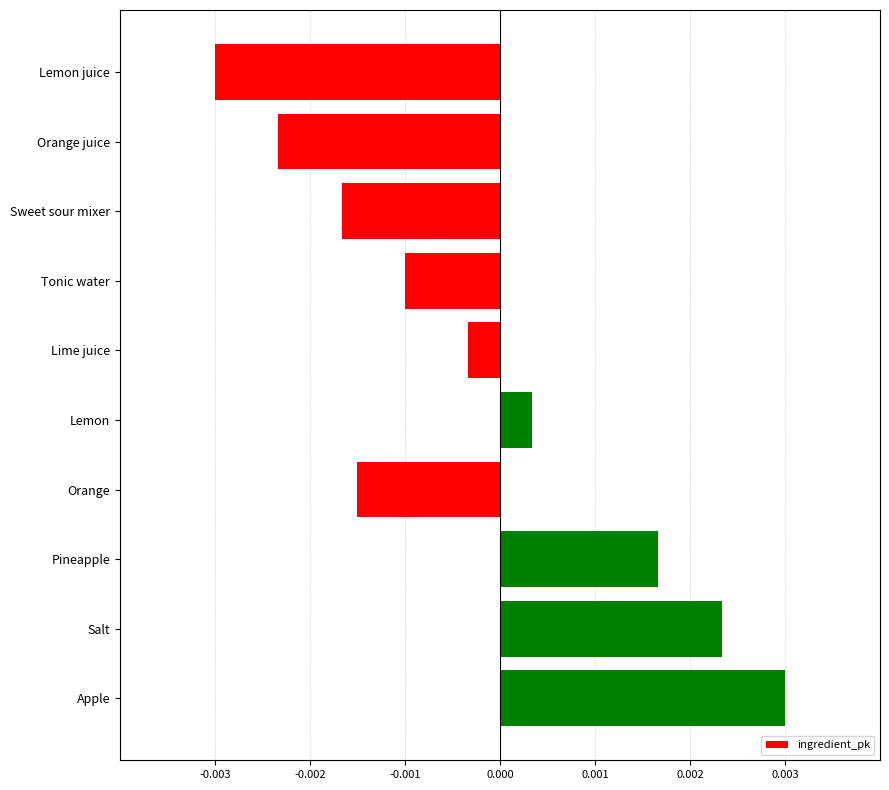

Which label corresponds to the smallest value in the chart?

Lemon juice